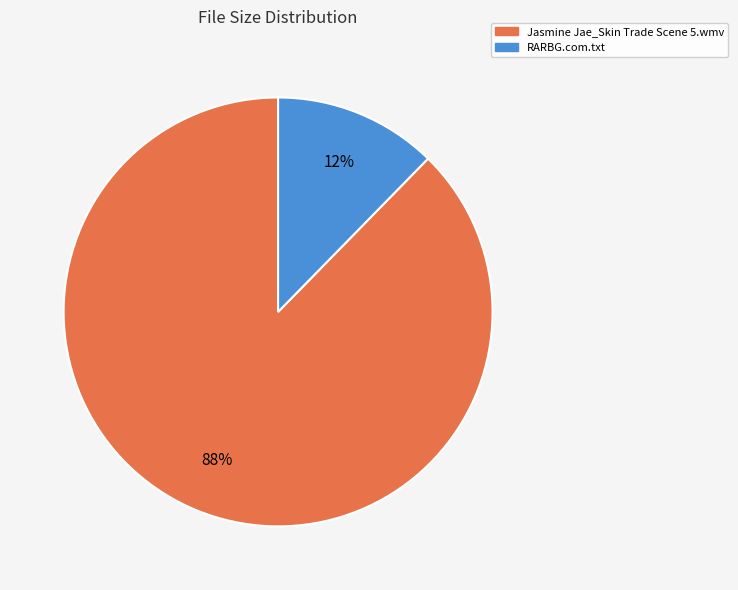

Which slice is the largest?

Jasmine Jae_Skin Trade Scene 5.wmv